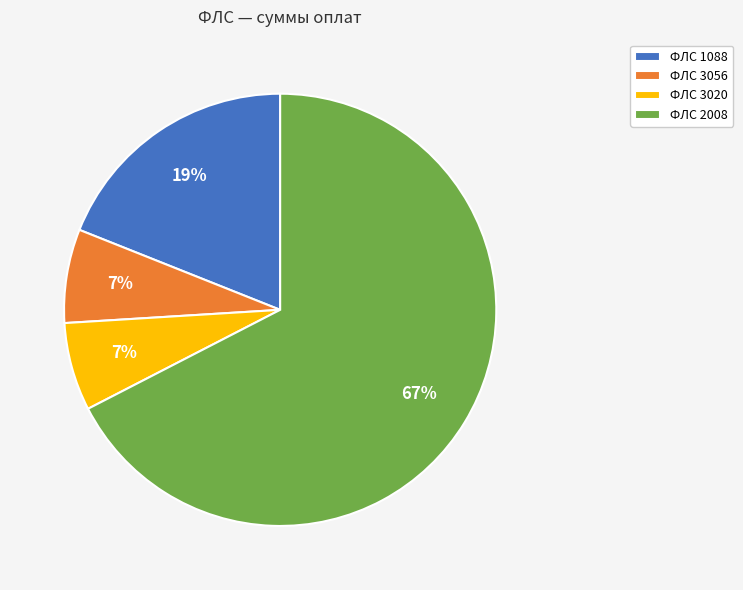

How many slices are in this pie chart?

4